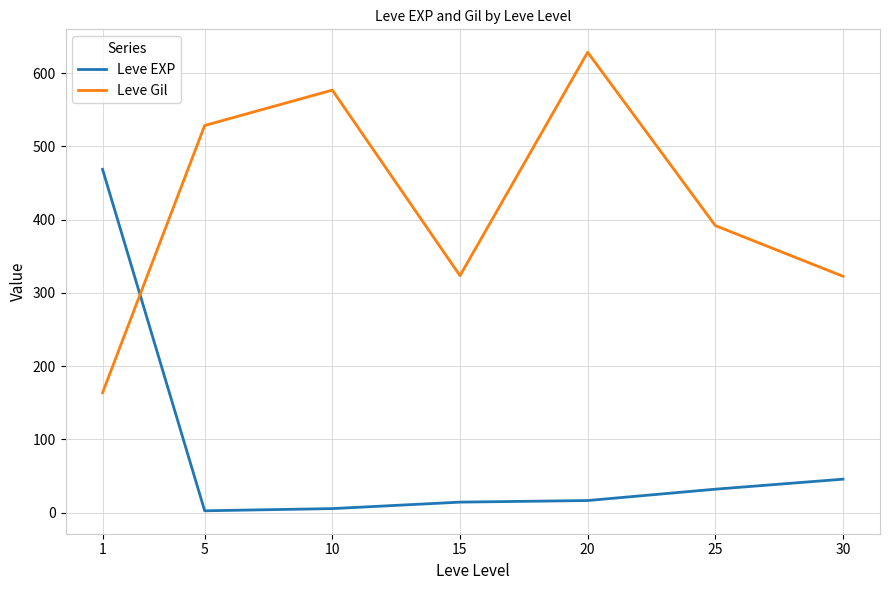

At which label is Leve Gil closest to 395?

25